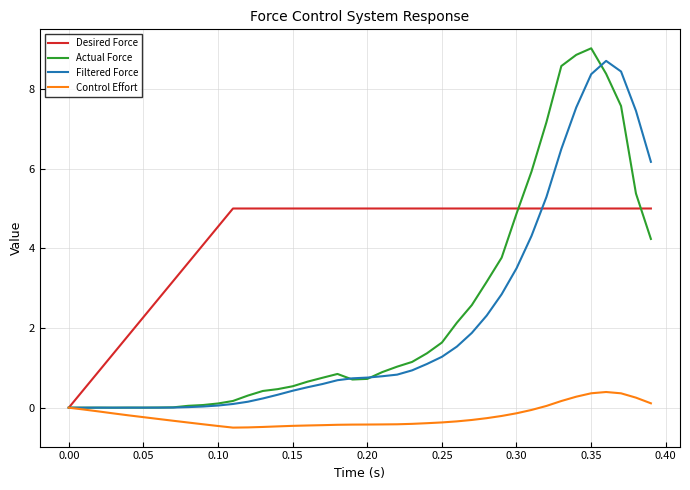

What is the smallest value displayed?

-0.5